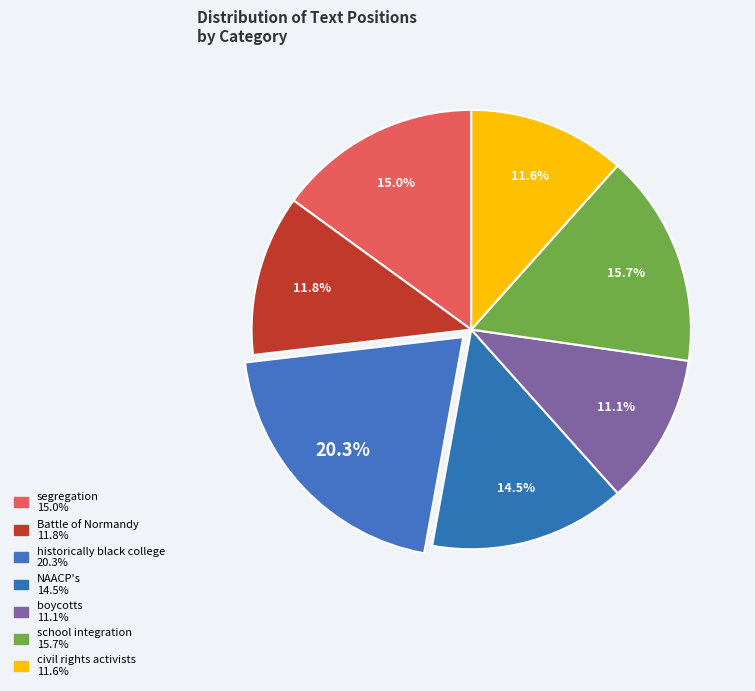

To the nearest percent, what is the difference between the school integration and historically black college slice percentages?

5%